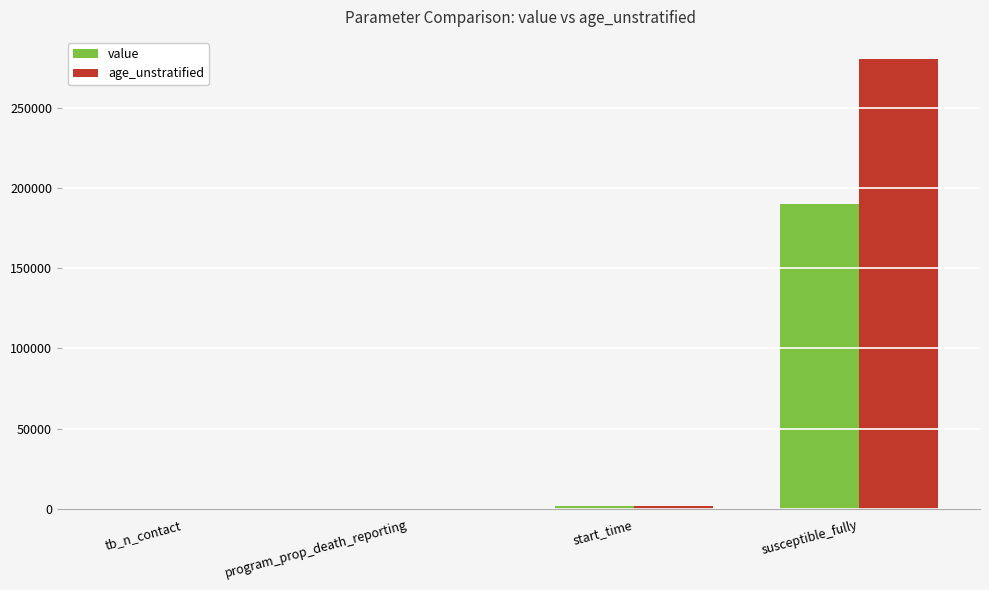

Is it true that value equals 1865.0 at start_time?

True